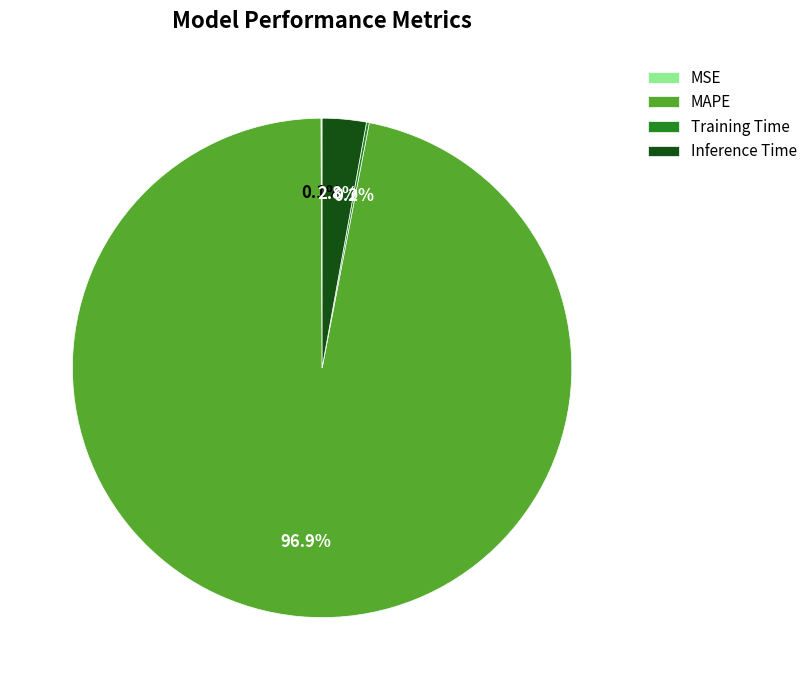

Which slice is the largest?

MAPE